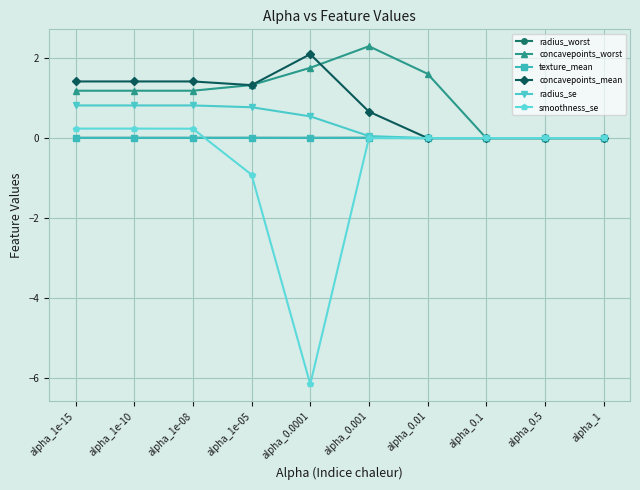

What is the smallest value displayed?

-6.1